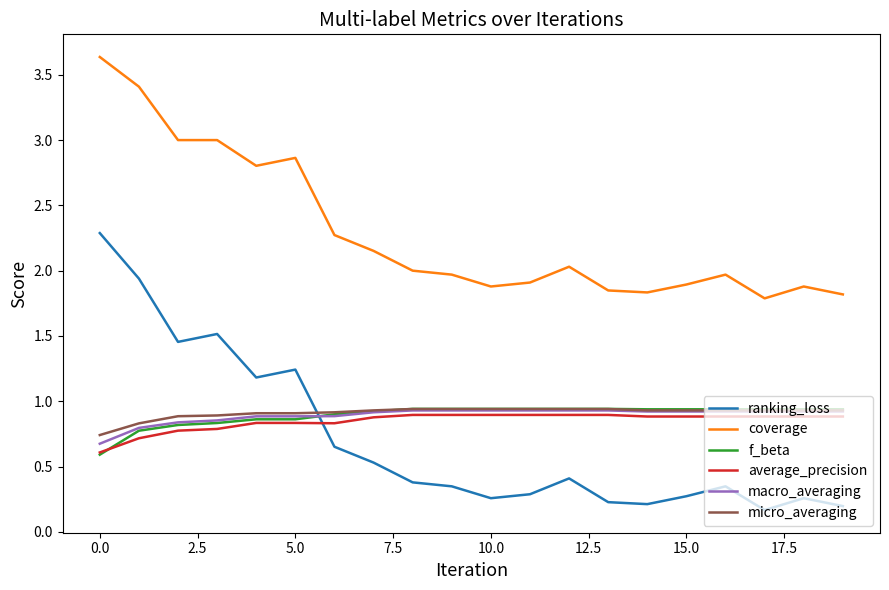

Which series has the largest total across all categories?

coverage